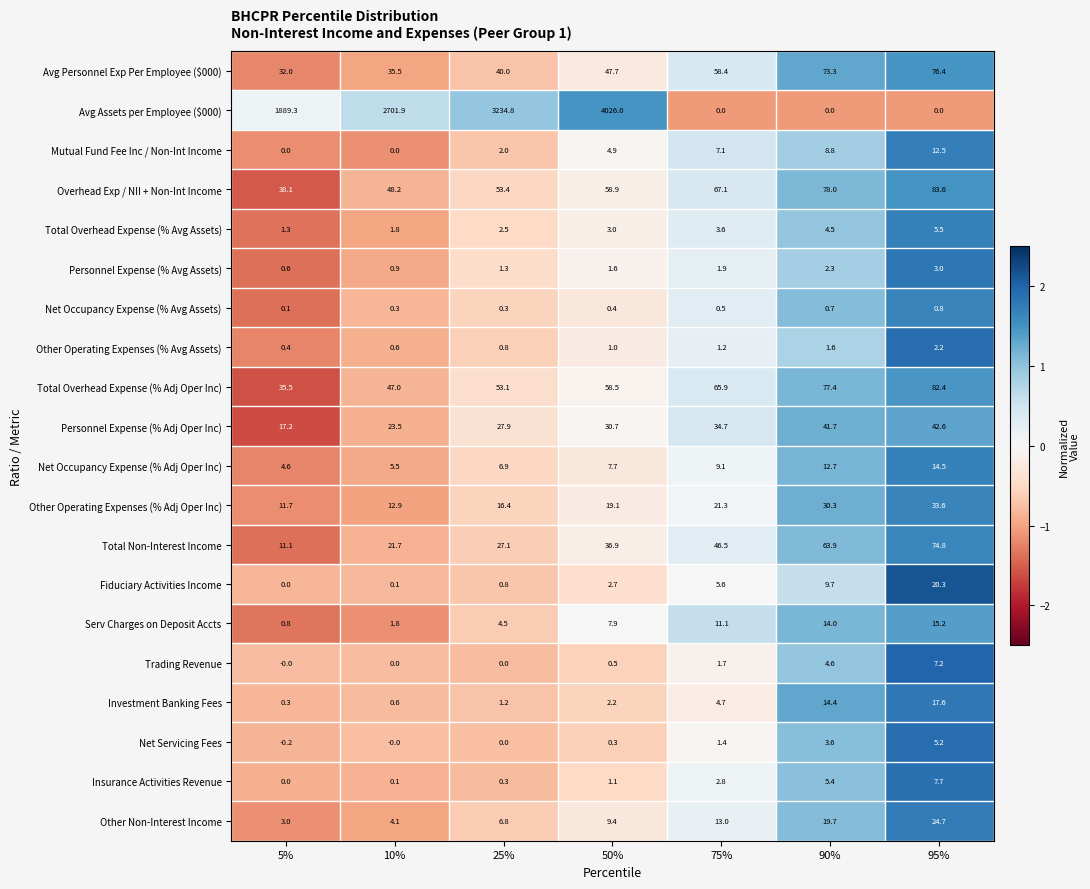

At which category is the sum across all series the highest?

50%